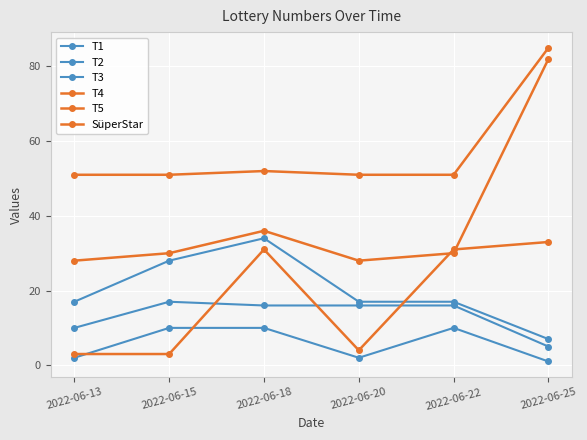

Does the chart have visible grid lines?

Yes